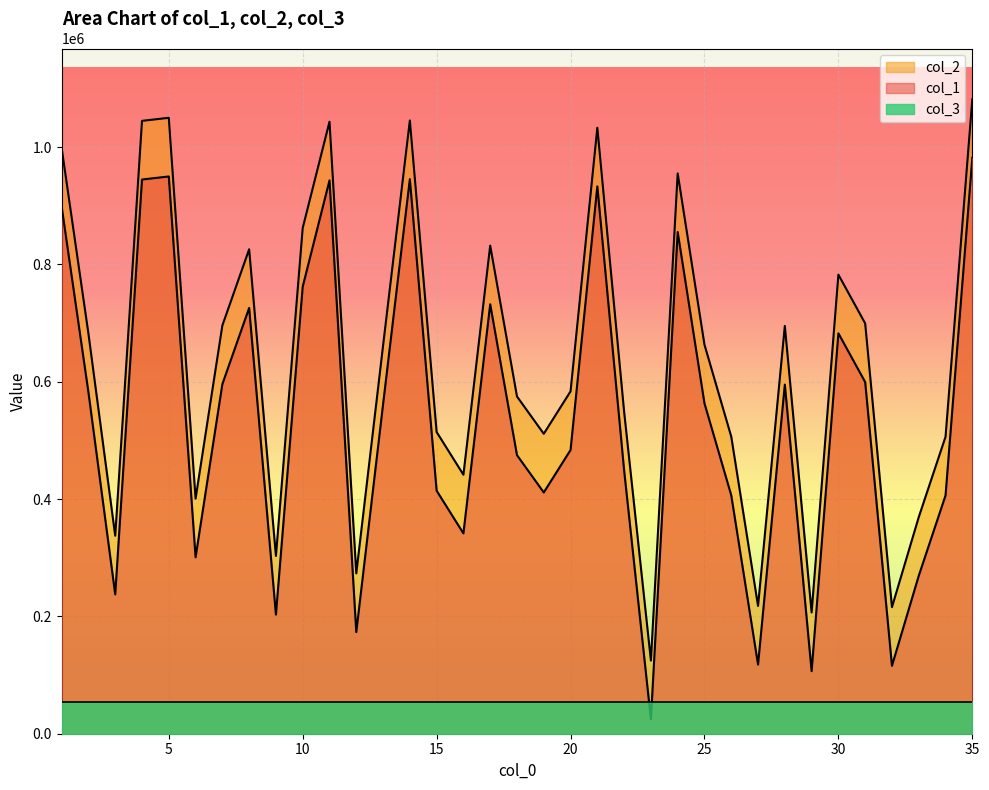

True or false: col_1 has a value of 796911 at 20.

False